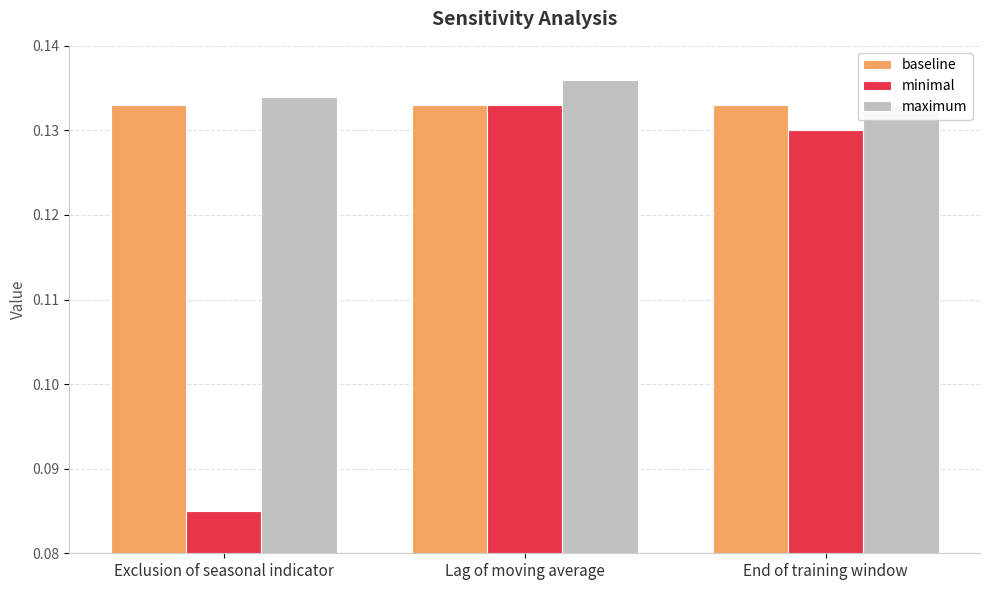

At End of training window, list the series in order from smallest to largest.

minimal, baseline, maximum